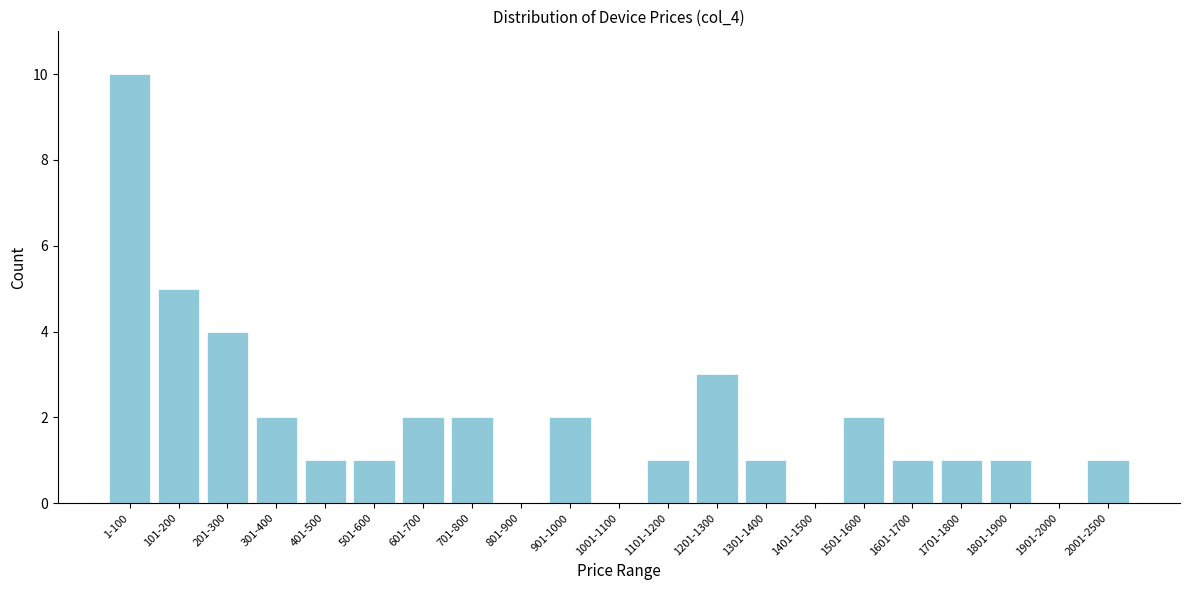

Reading left to right, transcribe all the data shown in this chart.

1-100=10	101-200=5	201-300=4	301-400=2	401-500=1	501-600=1	601-700=2	701-800=2	801-900=0	901-1000=2	1001-1100=0	1101-1200=1	1201-1300=3	1301-1400=1	1401-1500=0	1501-1600=2	1601-1700=1	1701-1800=1	1801-1900=1	1901-2000=0	2001-2500=1